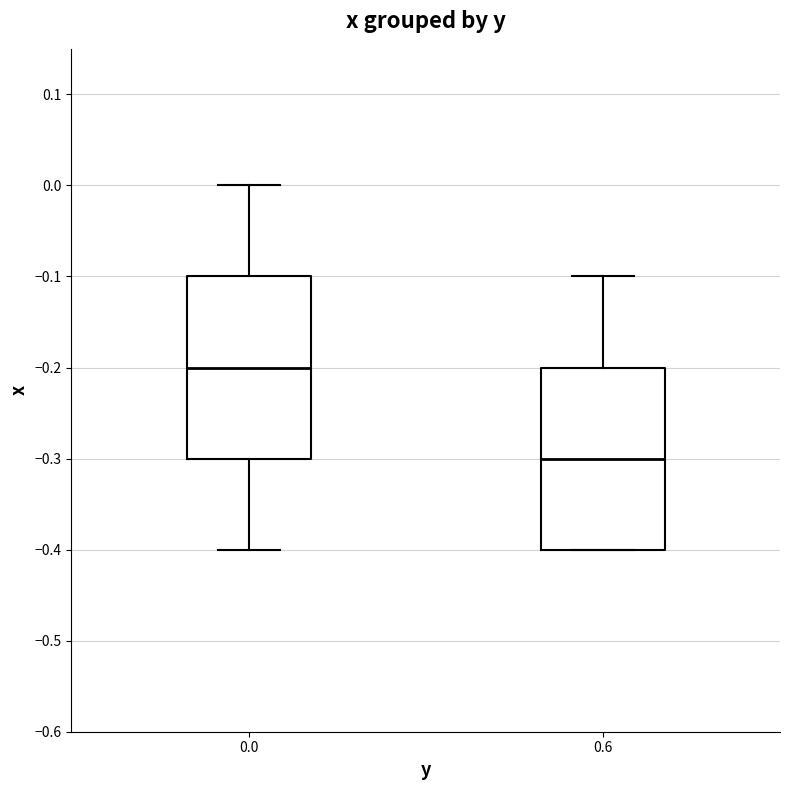

Reading left to right, read every box against the y-axis: the position of its median line, the range the box covers, and the ends of its whiskers. The values are not printed on the chart, so give them approximately, as read against the axis.

0.0: median -0.2, box -0.3 to -0.1, whiskers -0.4 to 0.0
0.6: median -0.3, box -0.4 to -0.2, whiskers -0.4 to -0.1